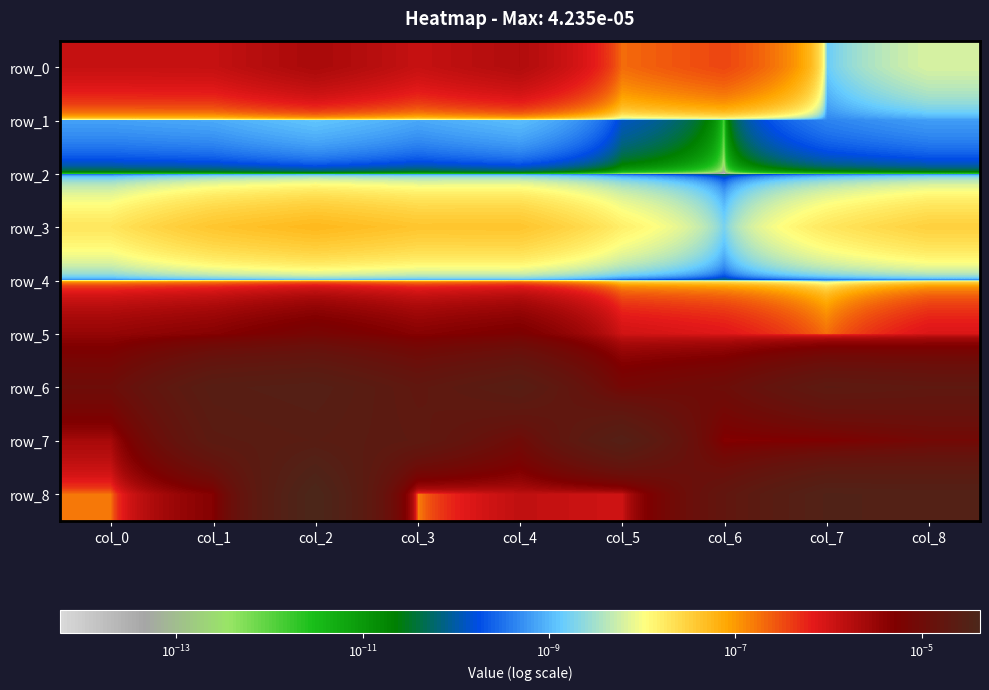

Count the number of data series in this chart.

9